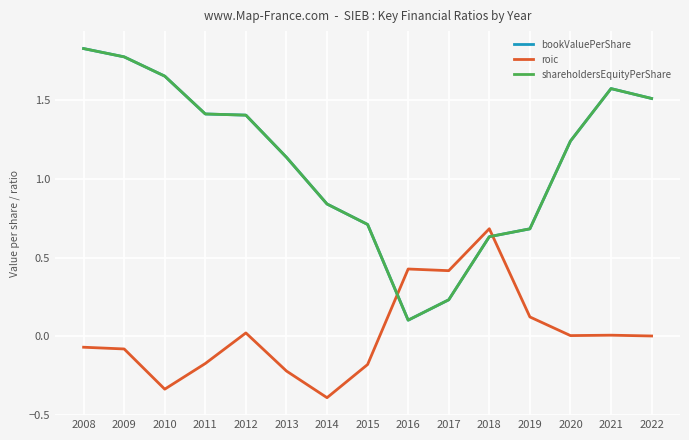

Rank the series by their maximum value, from highest to lowest.

bookValuePerShare, shareholdersEquityPerShare, roic